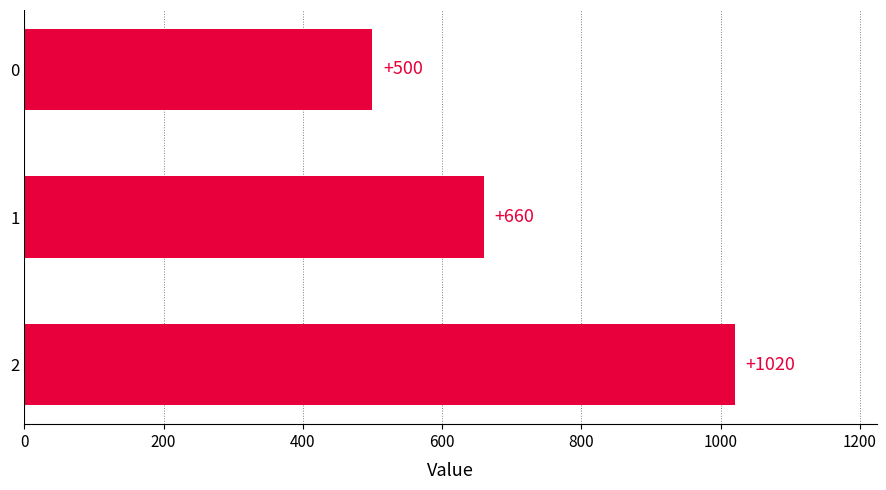

How many values are between 500 and 1020?

3